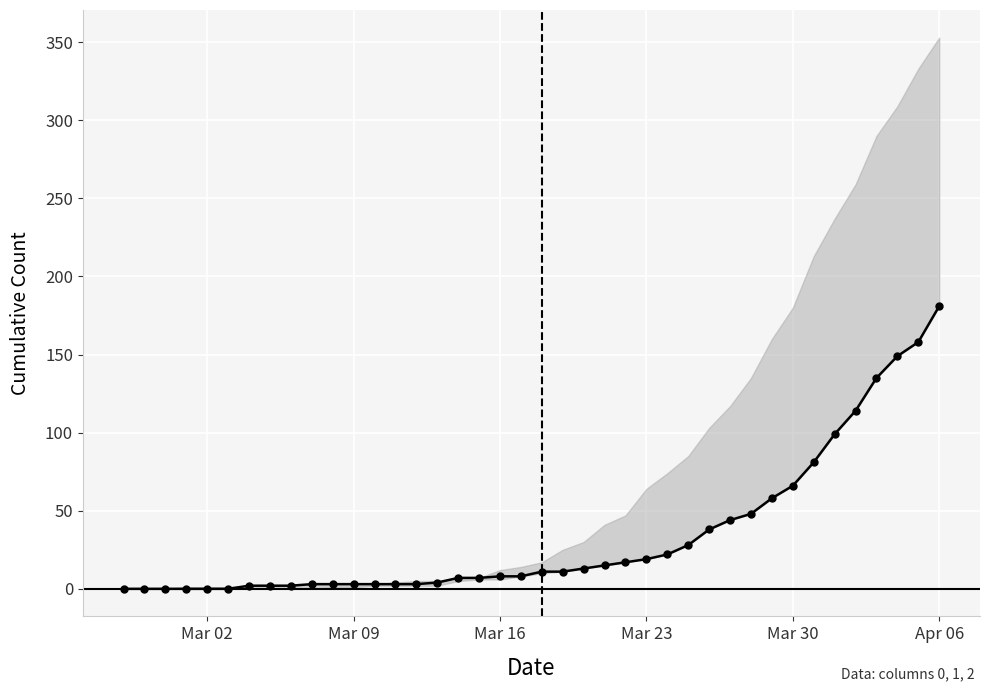

What value does the 2 series have at 2020-03-05?

1